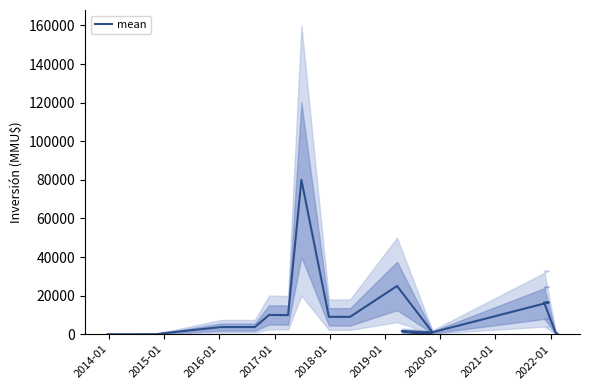

How many interior local valleys (lower than both neighbors) does the data have?

3